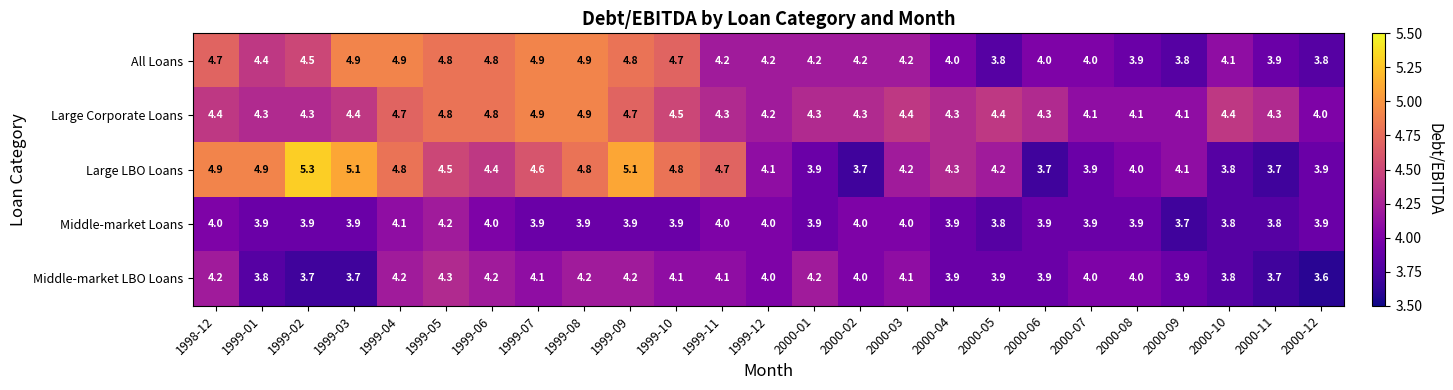

How many series are shown in this chart?

5